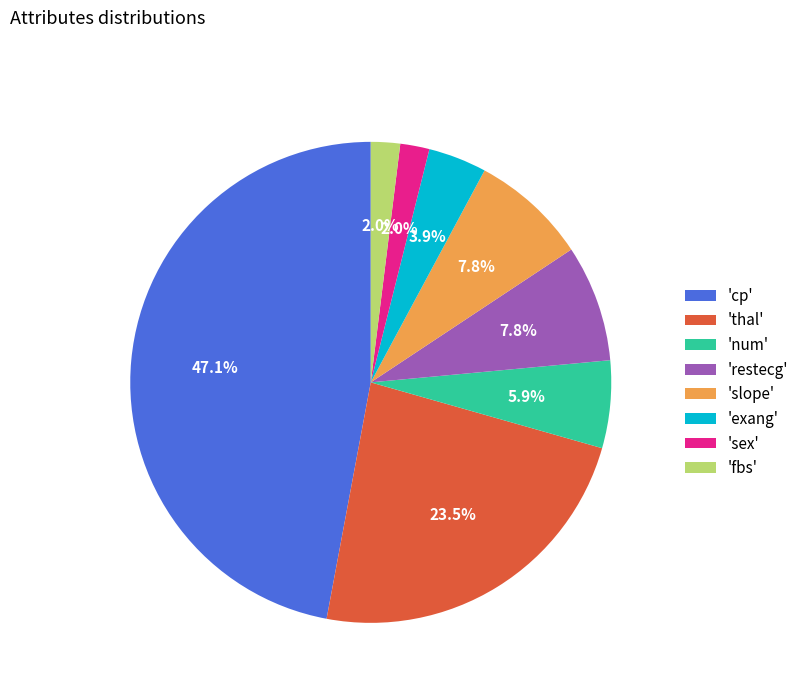

Is there any slice that represents more than half of the pie?

No